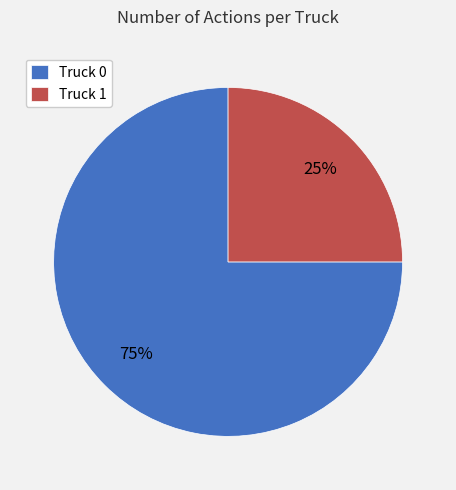

Combined, do Truck 1 and Truck 0 account for over 50%?

Yes